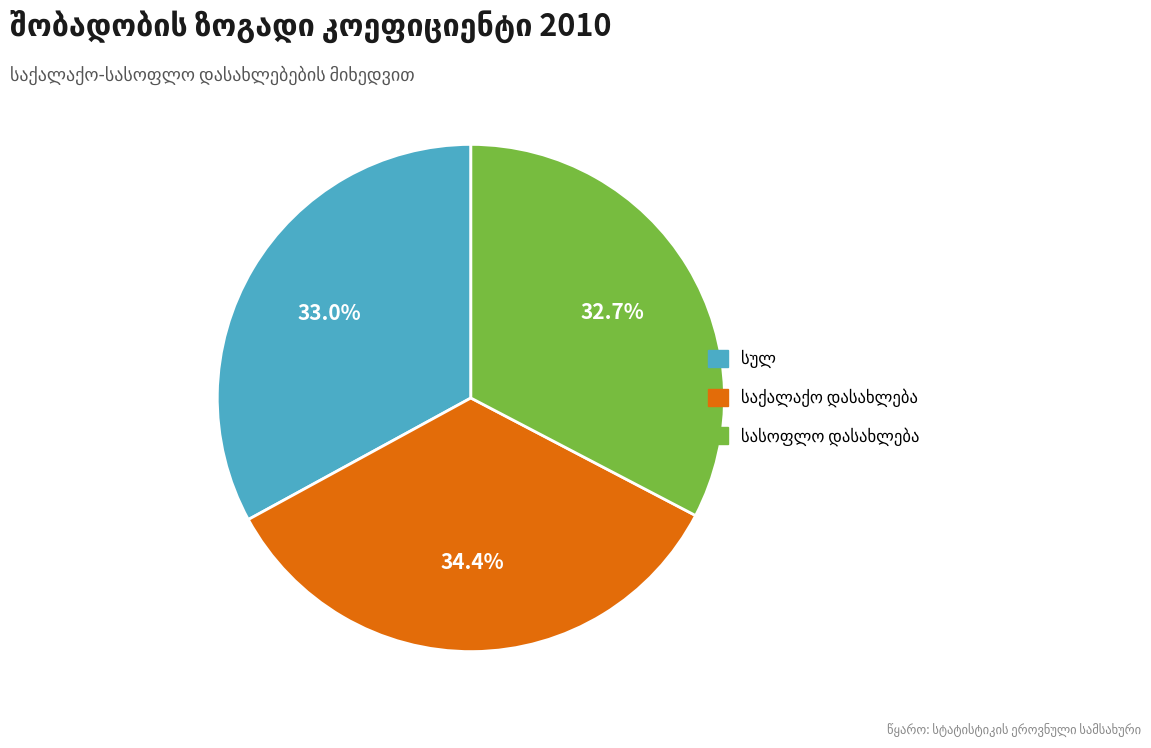

Is there a majority slice in this chart?

No